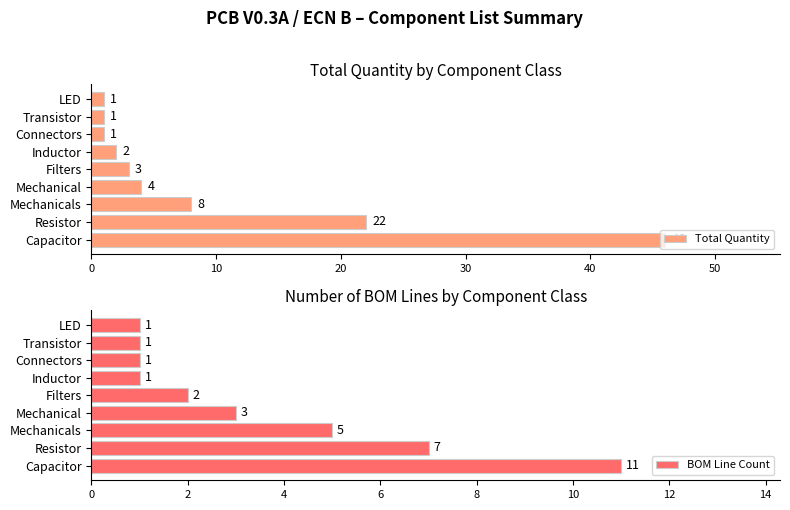

What value does the Total Quantity series have at Mechanicals?

8